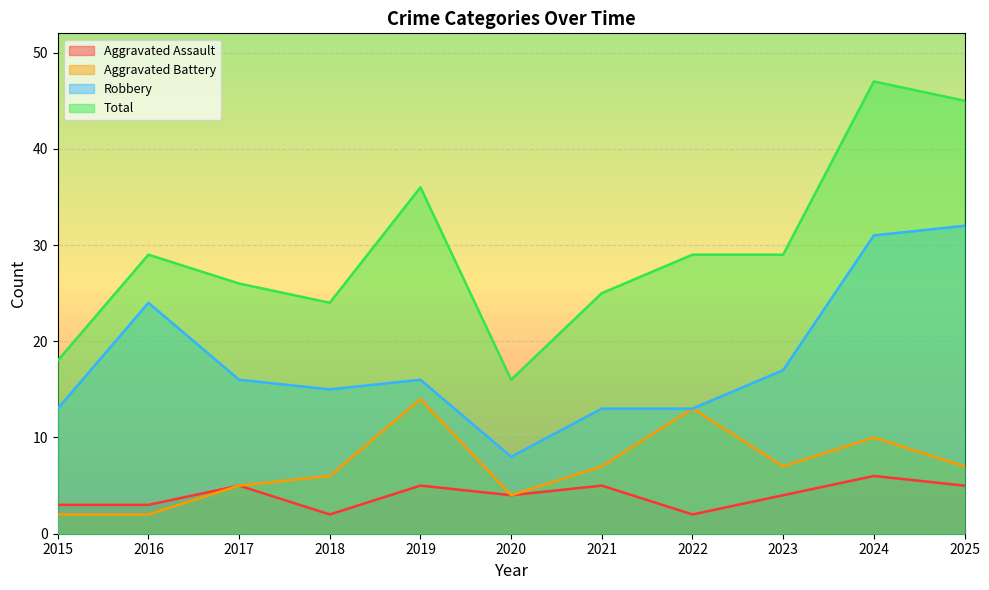

The value of Aggravated Assault at 2021 is 5. True or false?

True